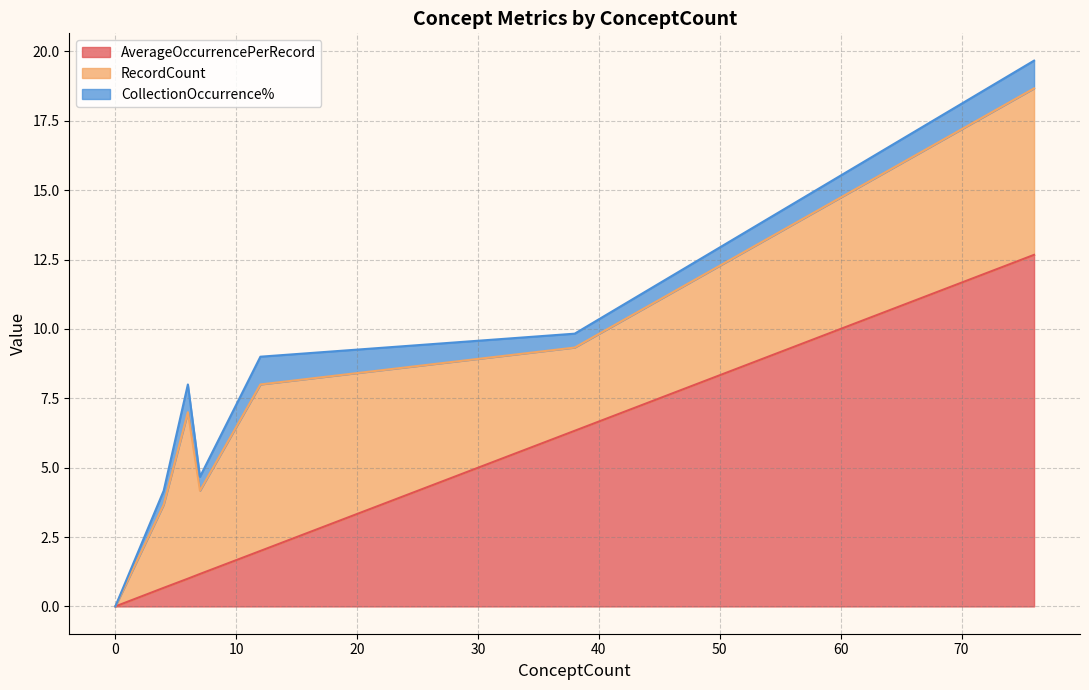

List the series in order of their peak value, lowest first.

CollectionOccurrence%, RecordCount, AverageOccurrencePerRecord